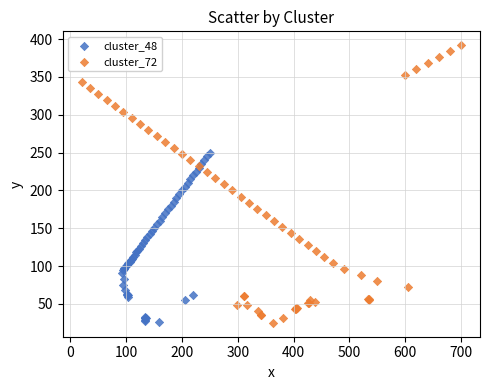

Which series has the largest Y range (max minus min)?

cluster_72